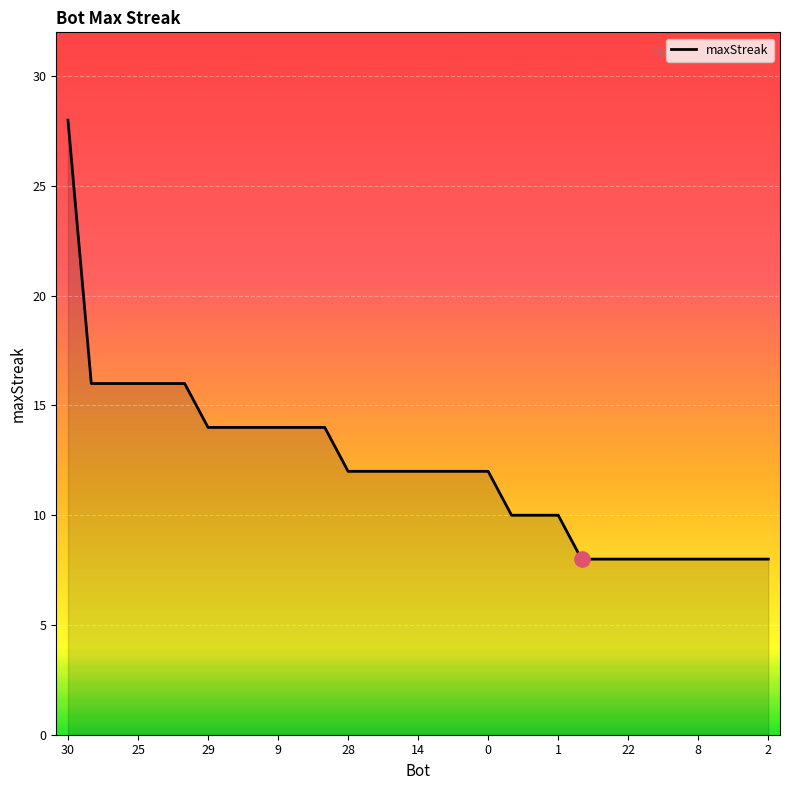

What is the difference between the maximum and minimum values?

20